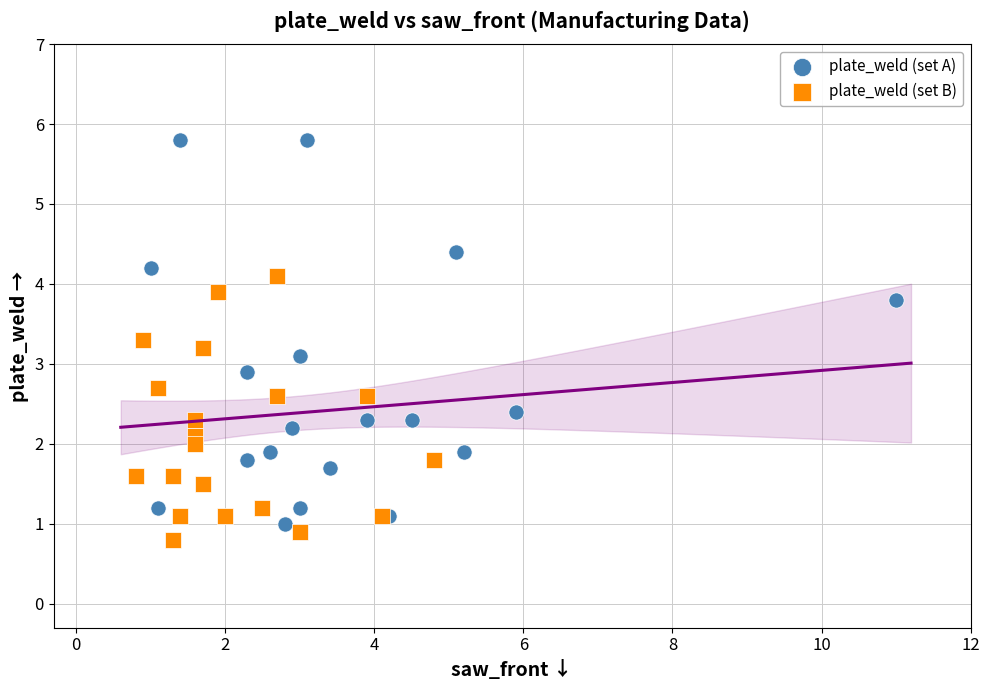

Which series reaches the maximum Y coordinate?

plate_weld (set A)